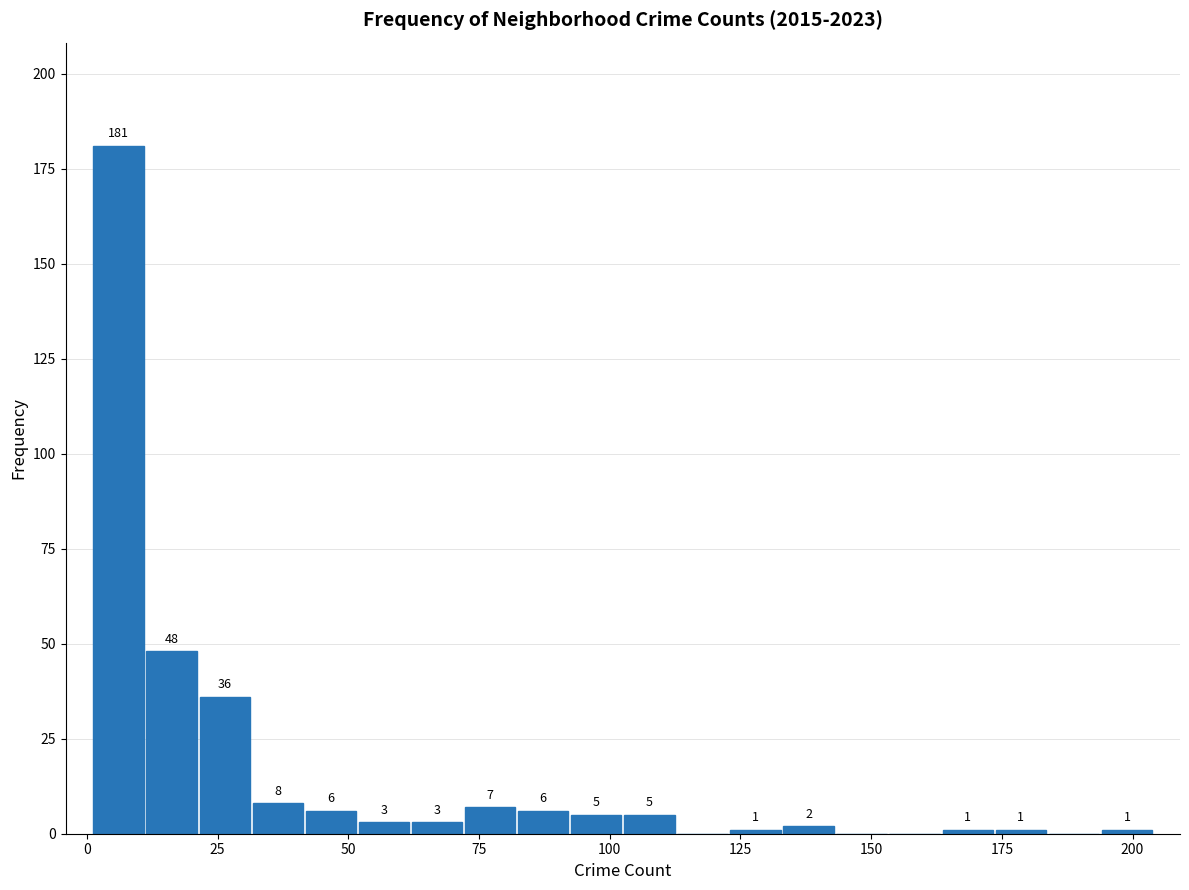

Around what value on the x-axis is the tallest bar? Give the approximate position of its centre, as read against the axis.

5